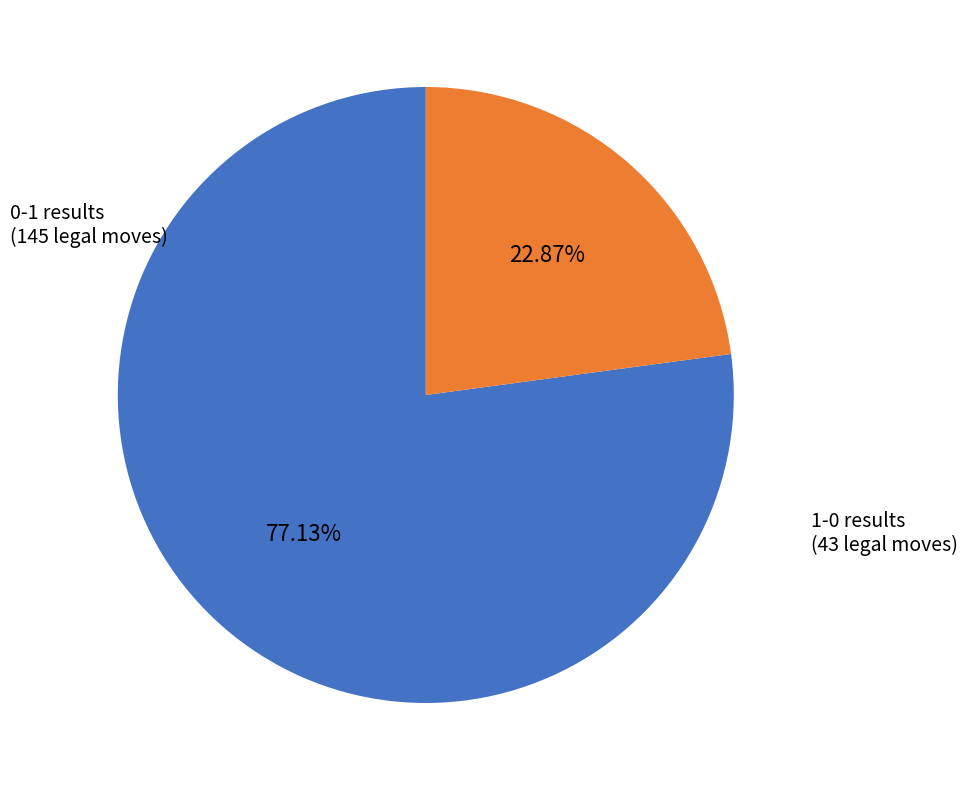

To the nearest percent, what is the average slice percentage?

50%